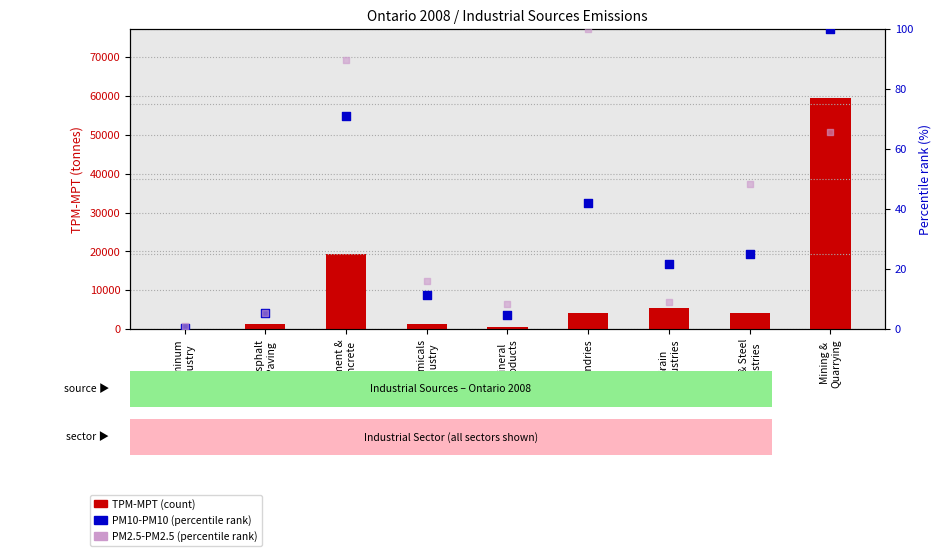

What are all the series names shown in the legend?

TPM-MPT (count), PM10-PM10 (percentile rank), PM2.5-PM2.5 (percentile rank)